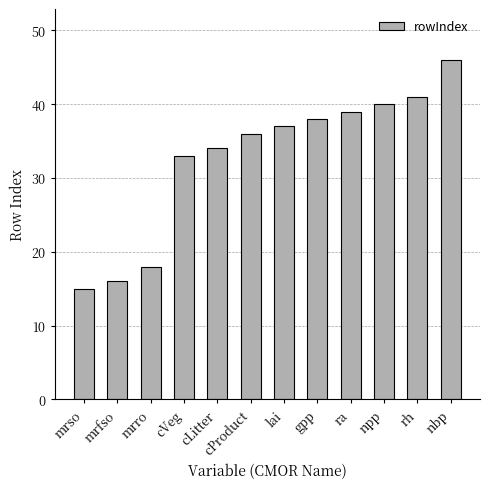

What is the maximum value shown in the chart?

46